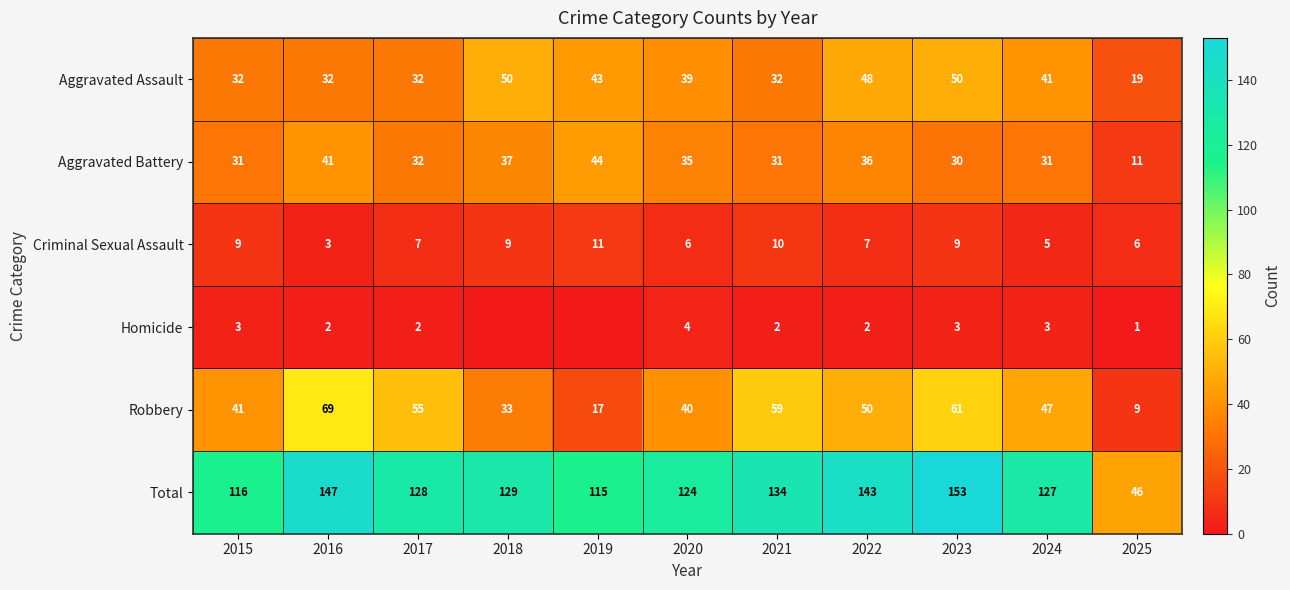

Is the value of Robbery at 2016 greater than the value of Aggravated Assault at 2024?

Yes